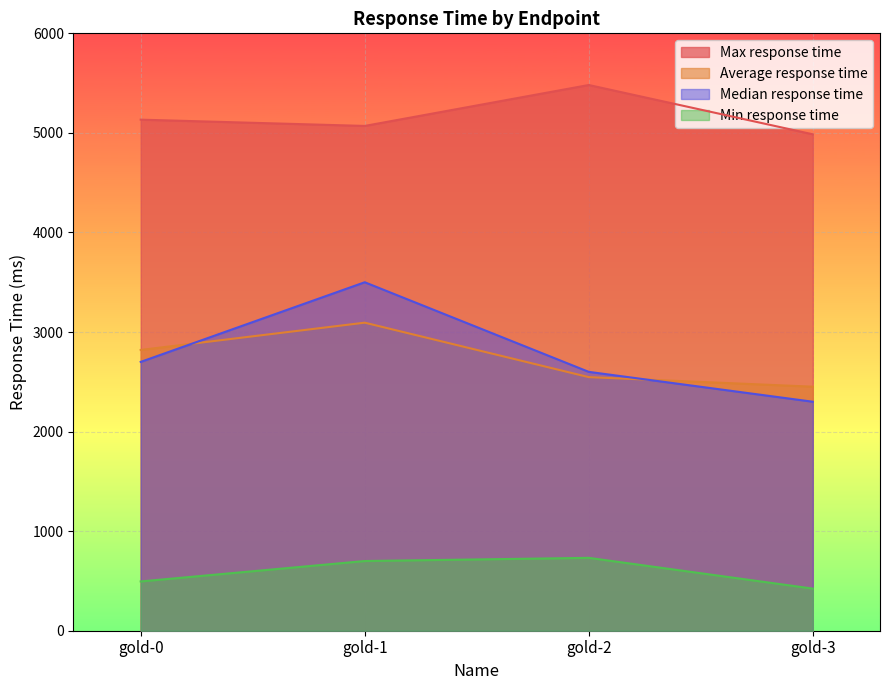

How many data points in Average response time are less than 2820?

2